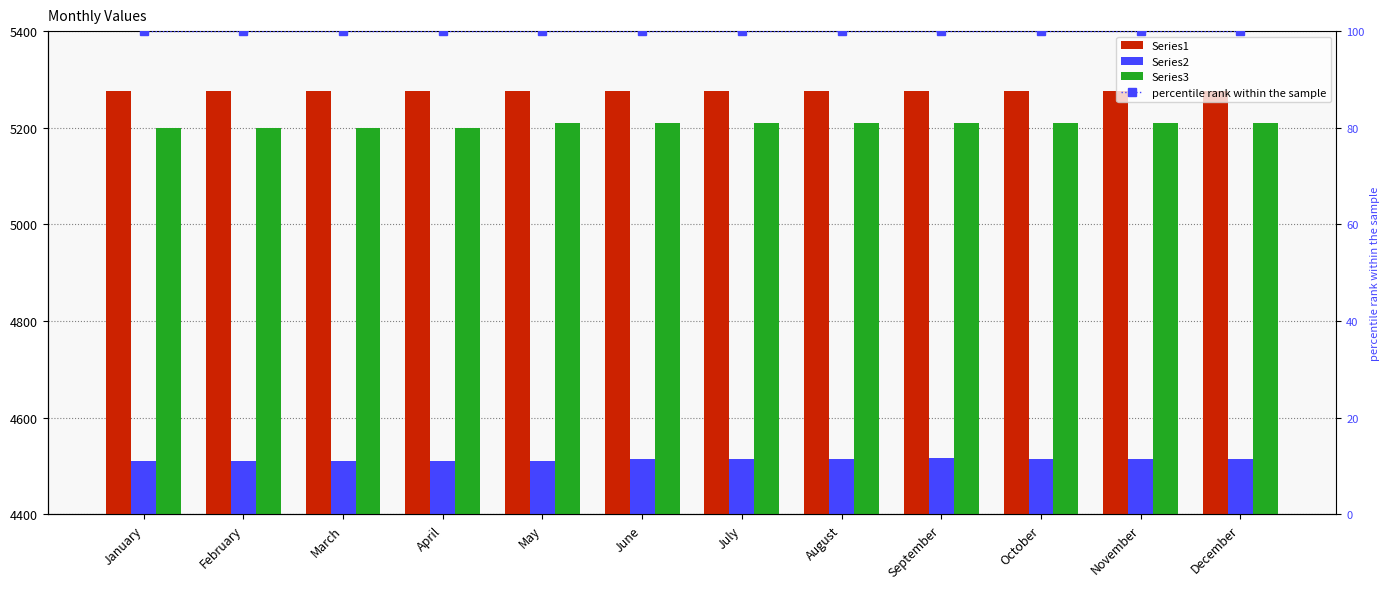

Reading left to right, extract all data points from this chart.

Series1: 5276.4	5276.4	5276.4	5276.5	5276.5	5276.5	5276.5	5276.5	5276.5	5276.5	5276.5	5276.5
Series2: 4510.5	4510.5	4510.6	4510.6	4510.6	4514.6	4514.6	4514.6	4516.6	4514.6	4514.6	4514.6
Series3: 5199.7	5199.7	5199.7	5199.8	5209.8	5209.8	5209.8	5209.8	5209.8	5209.8	5209.8	5209.8
percentile rank within the sample: 100.0	100.0	100.0	100.0	100.0	100.0	100.0	100.0	100.0	100.0	100.0	100.0